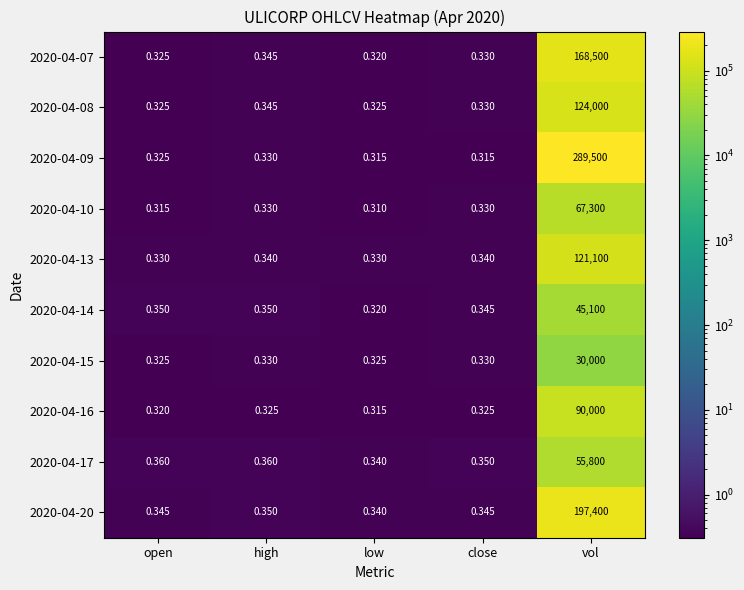

Is the value of 2020-04-20 at high greater than the value of 2020-04-15 at open?

Yes